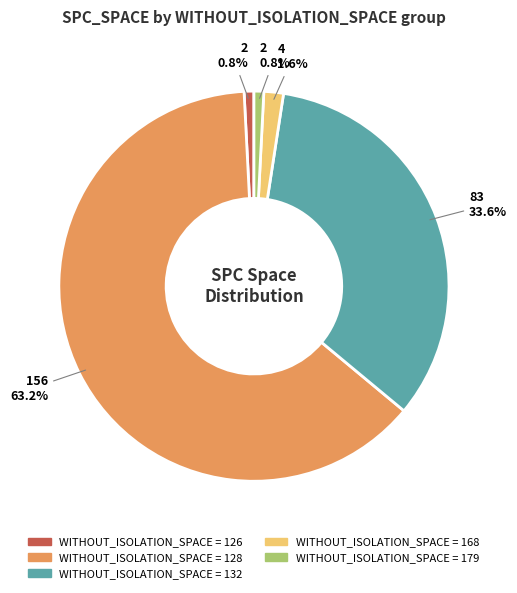

Is there any slice that represents more than half of the pie?

Yes